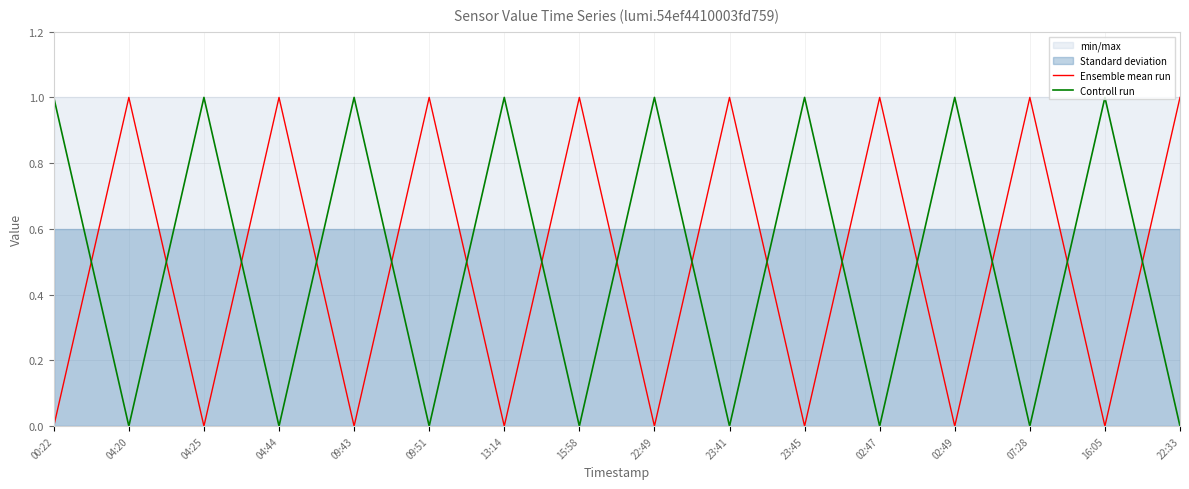

Count the Controll run values in the range 0 to 1.

16